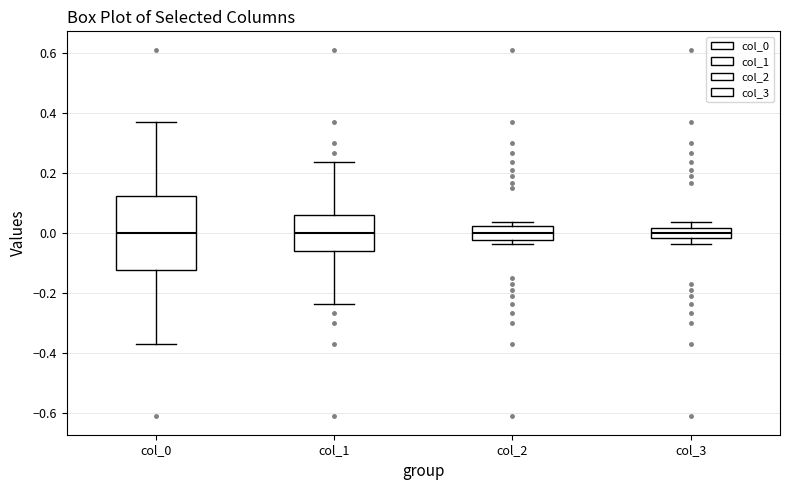

Where is the upper edge of the box for col_2 on the y-axis? The values are not printed on the chart, so give them approximately, as read against the axis.

0.02